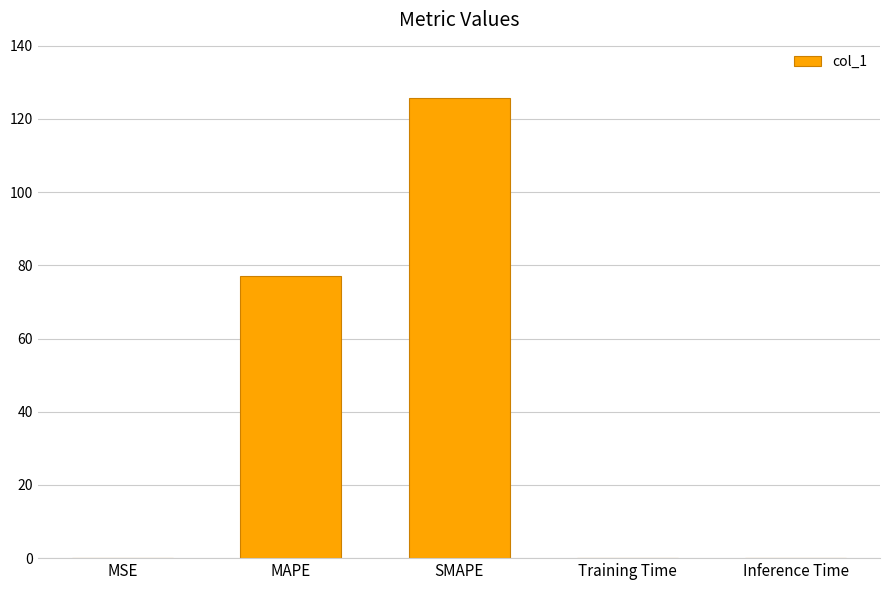

What is the sum of all values?

203.1